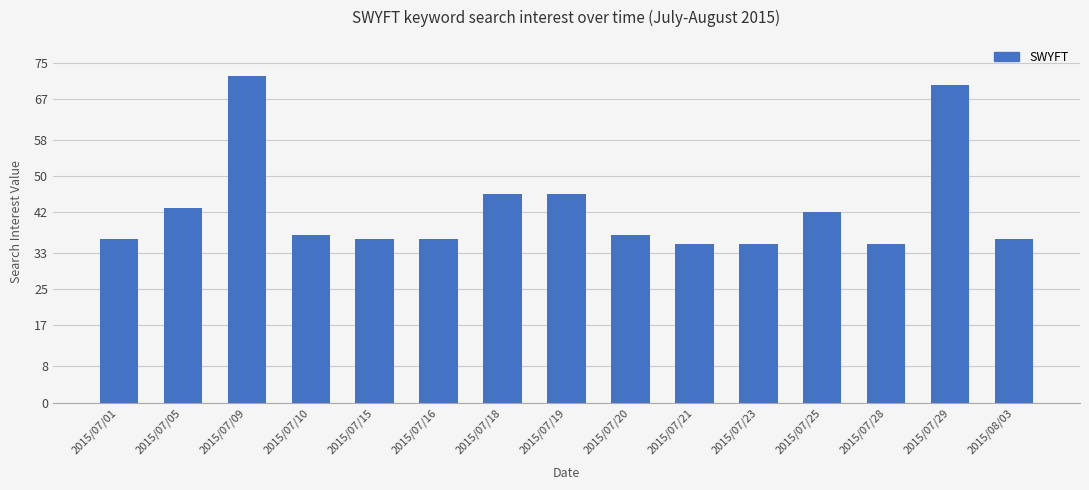

What is the smallest value displayed?

35